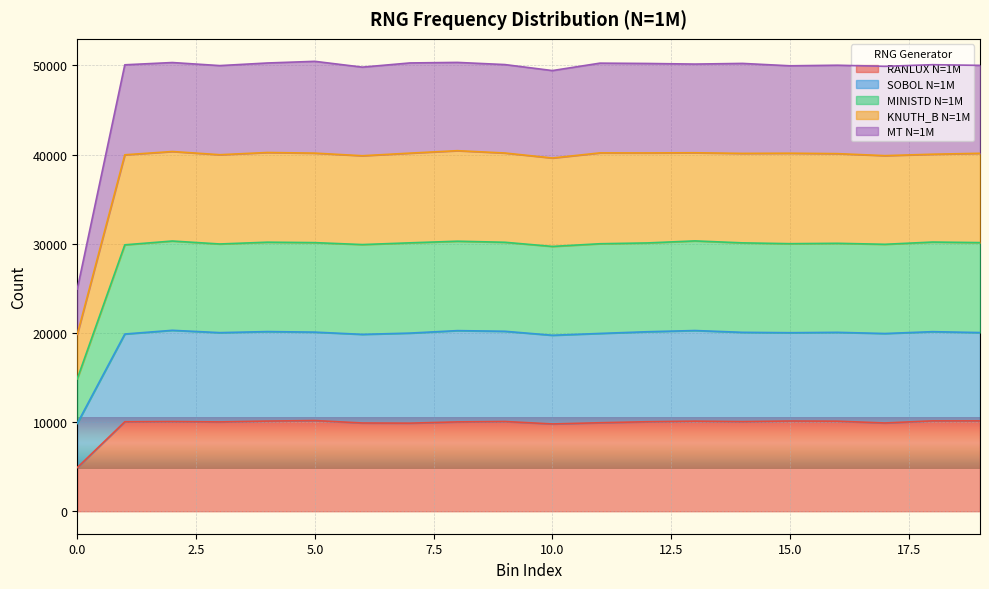

Rank the series by their average value, from highest to lowest.

MINISTD N=1M, KNUTH_B N=1M, MT N=1M, SOBOL N=1M, RANLUX N=1M